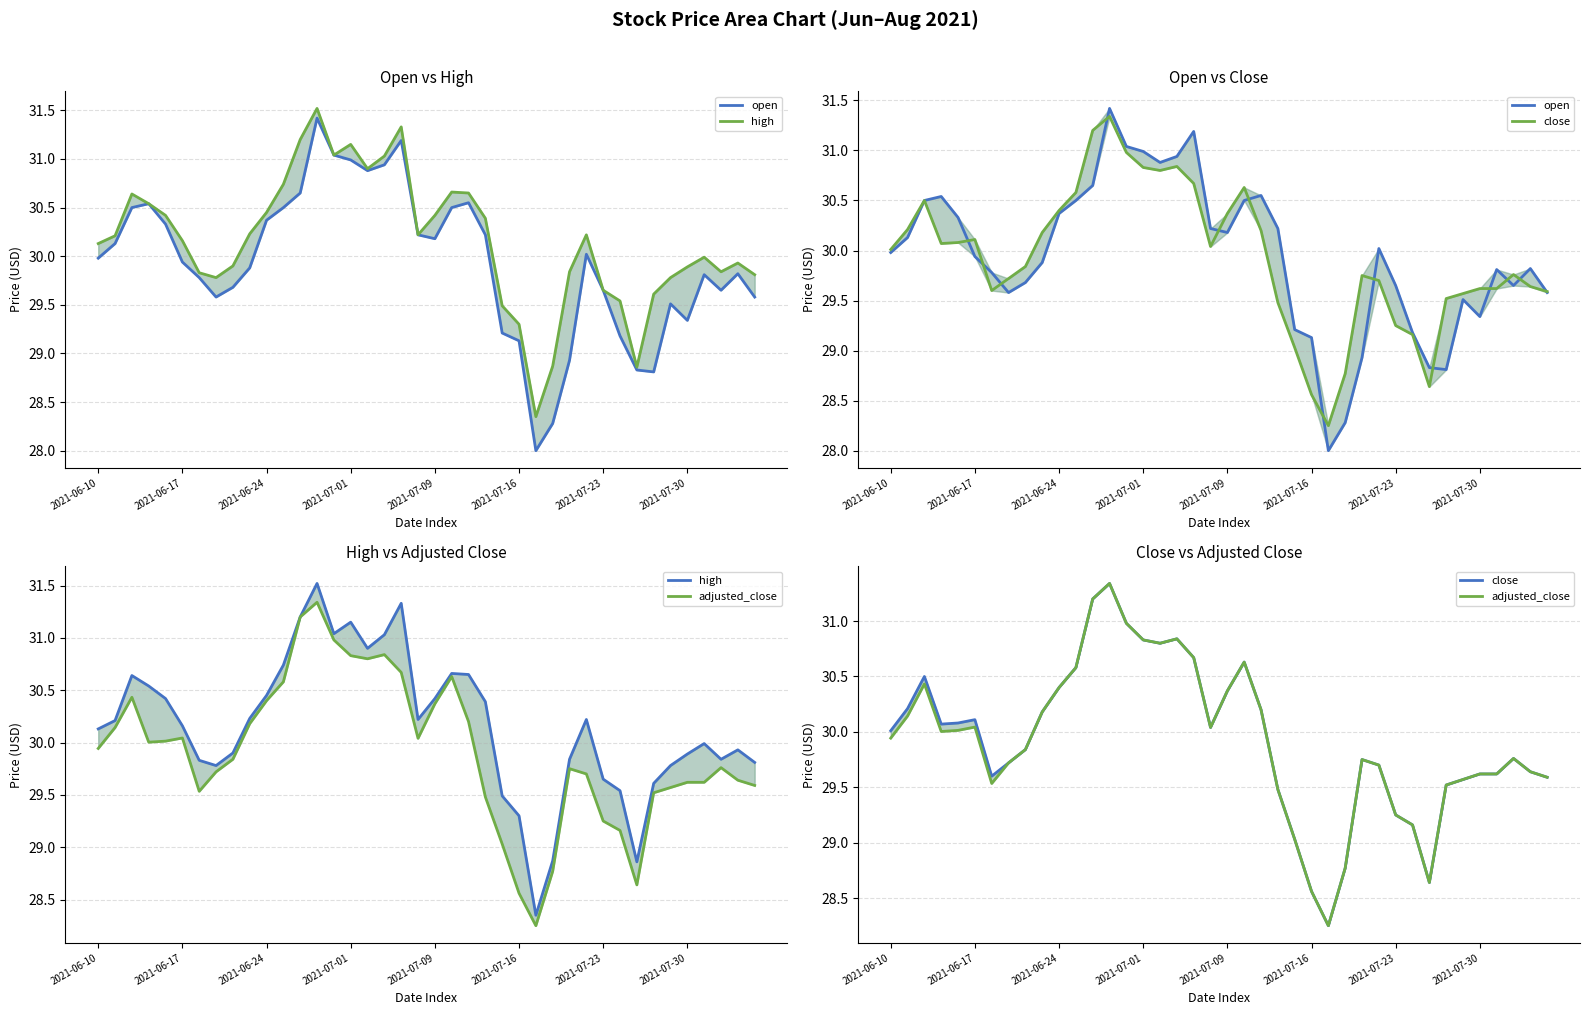

What is the sum of the adjusted_close values at 32 and 39?

58.2